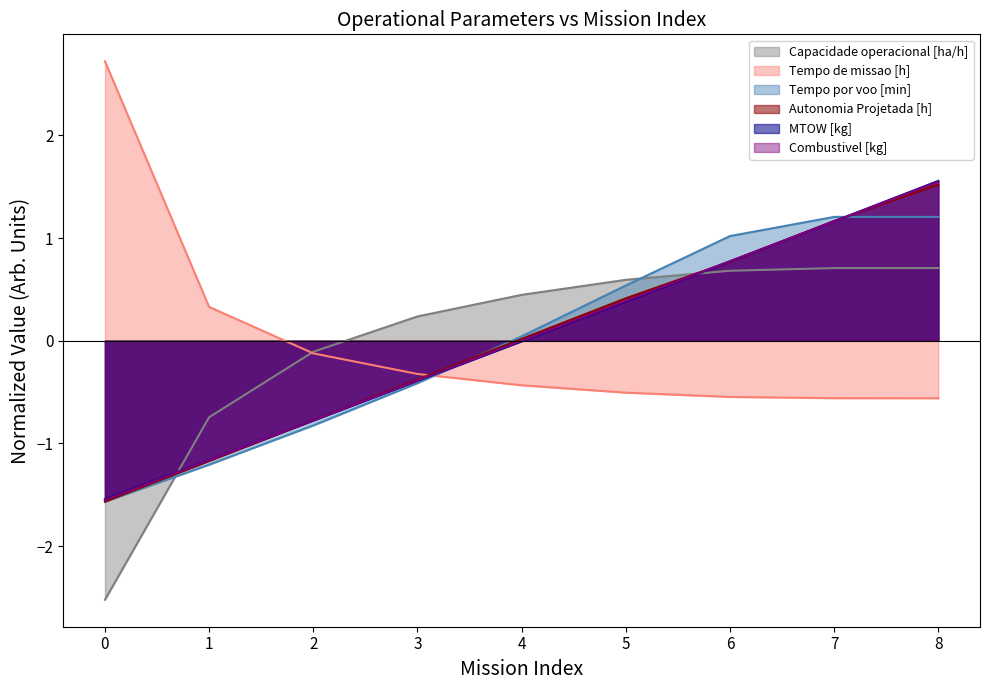

Between which two adjacent categories do Combustivel [kg] and Capacidade operacional [ha/h] first intersect?

0 and 1